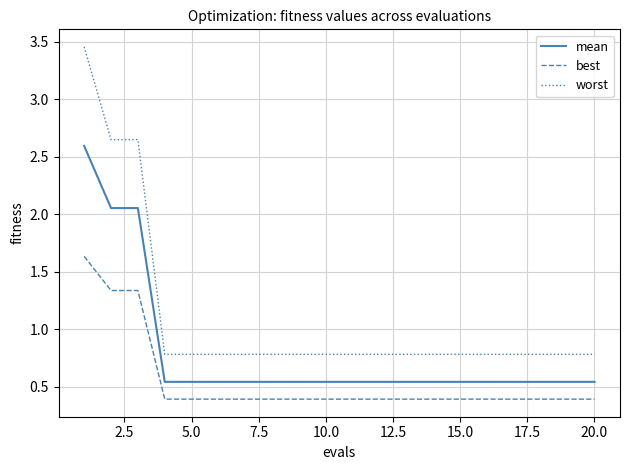

True or false: best and mean cross at least once.

False